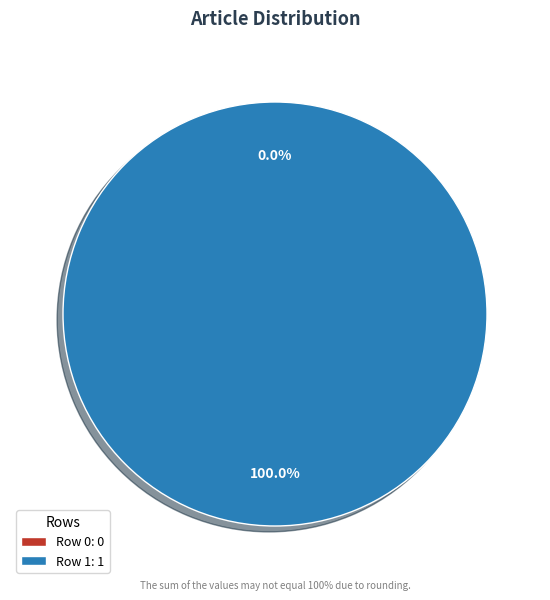

What is the largest slice in the pie chart?

Row 1